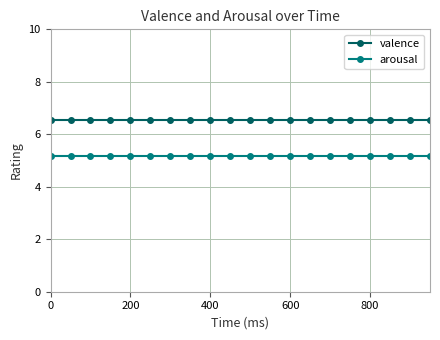

At how many categories does at least one series exceed 5?

20